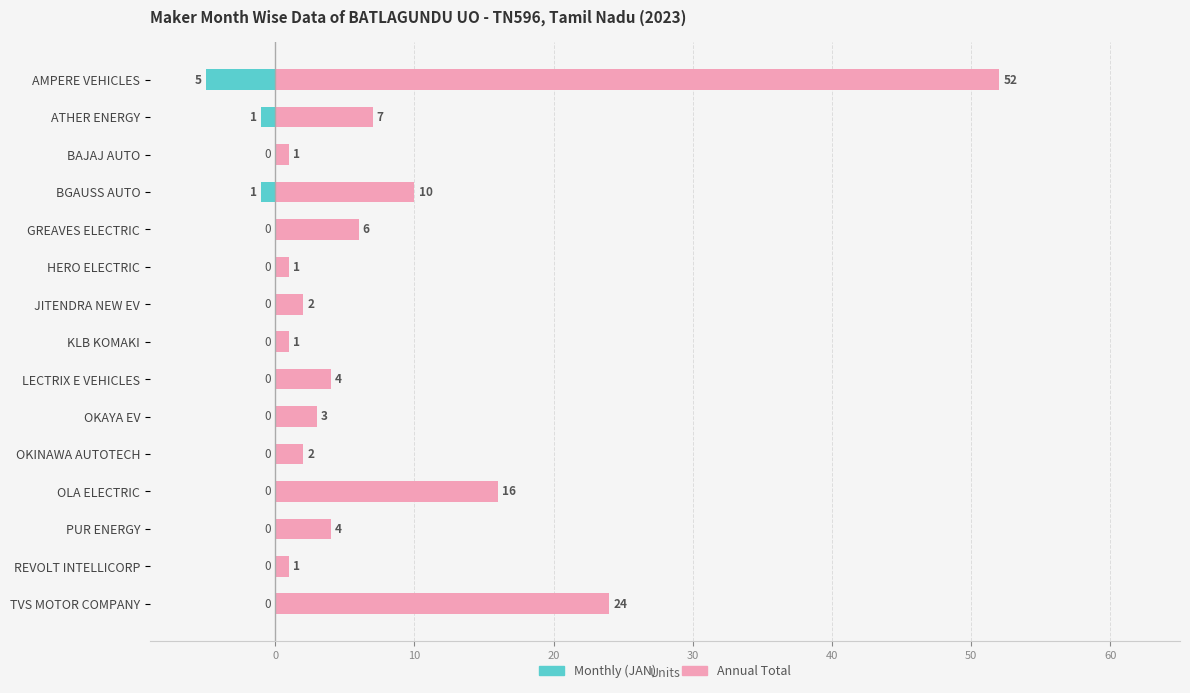

The Annual Total series shows 1 at JITENDRA NEW EV. True or false?

False